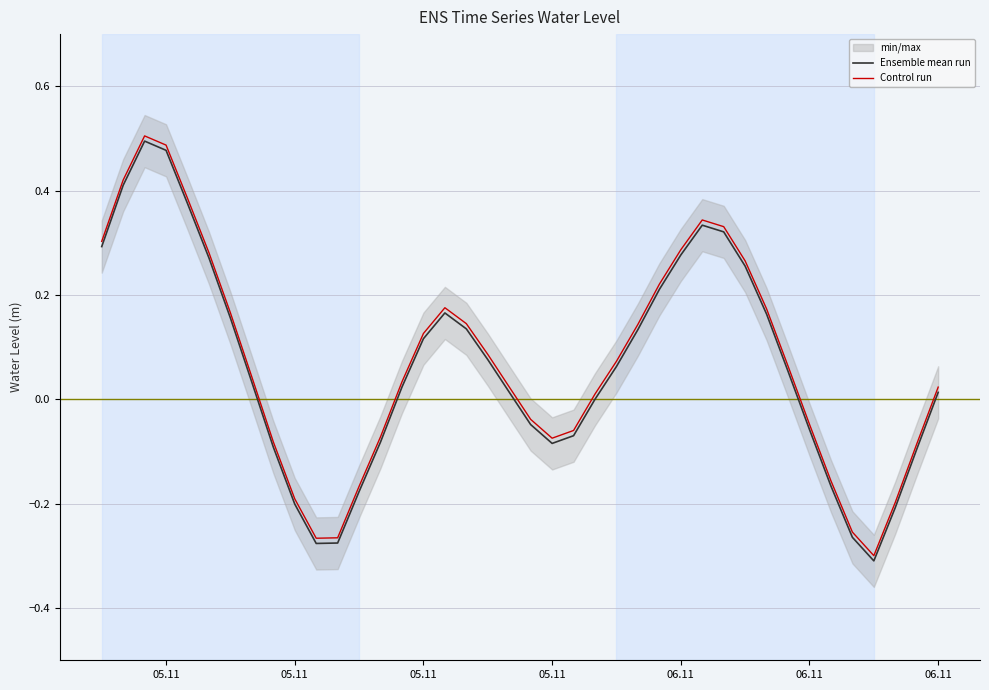

How many values in Control run are below zero?

15